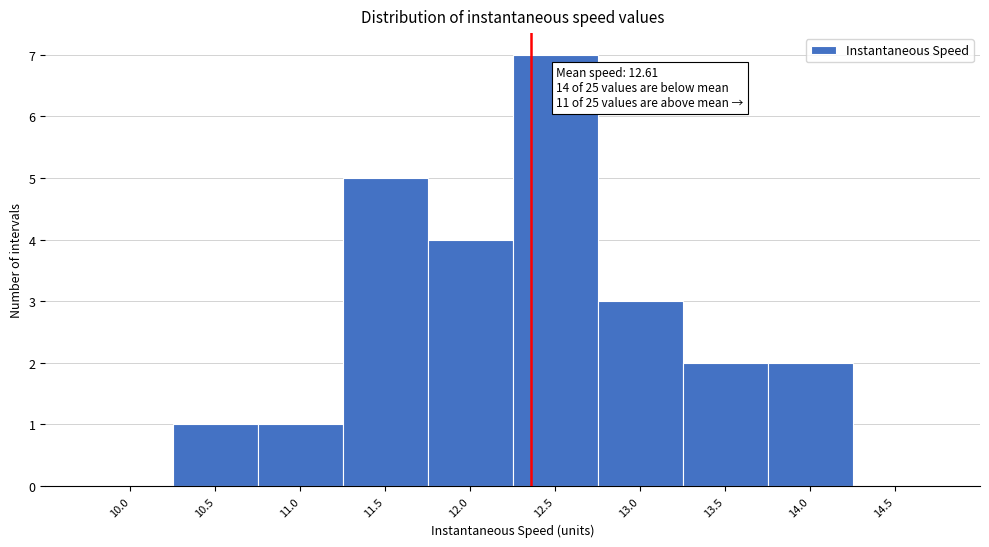

Reading left to right, list all the values displayed in this chart.

10.0=0	10.5=1	11.0=1	11.5=5	12.0=4	12.5=7	13.0=3	13.5=2	14.0=2	14.5=0